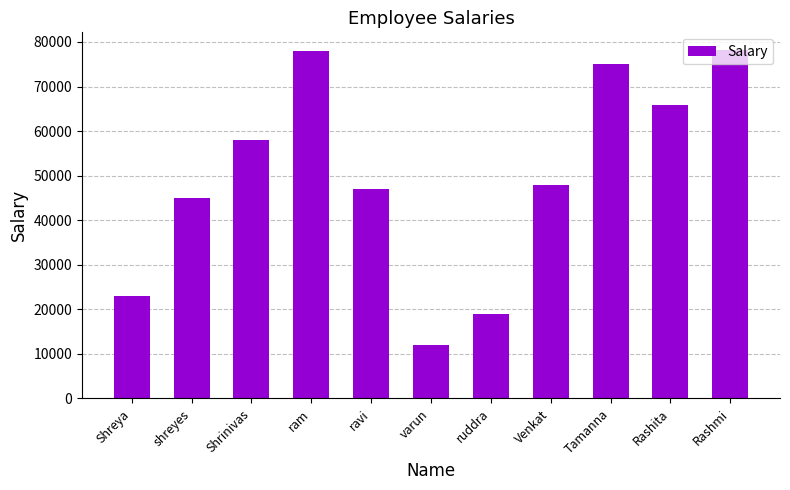

What is the value of the 2nd bar from the left?

45000